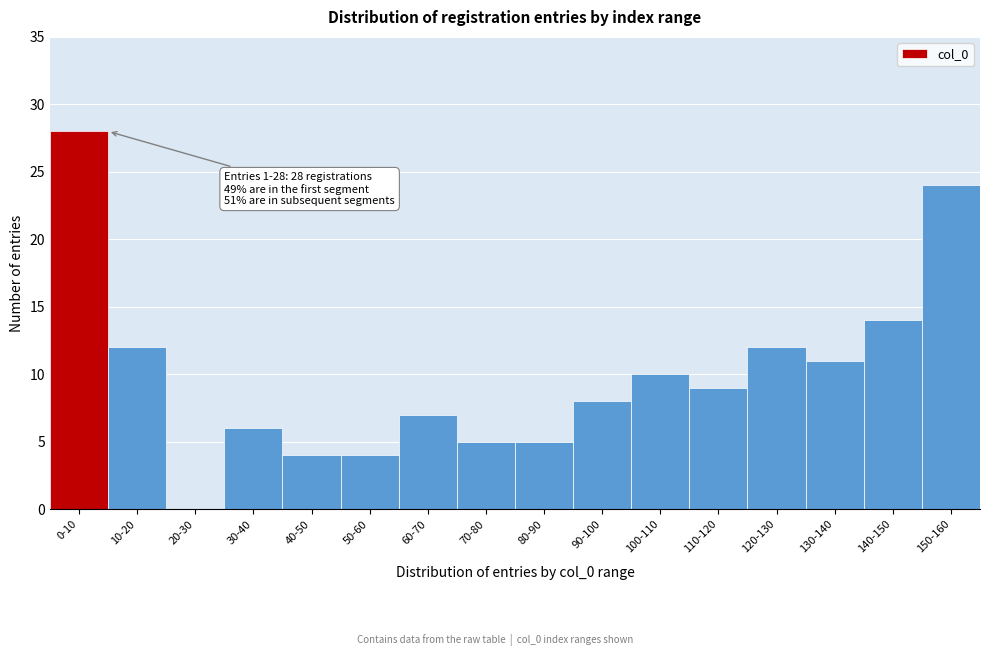

Reading right to left, extract all data points from this chart.

150-160=24	140-150=14	130-140=11	120-130=12	110-120=9	100-110=10	90-100=8	80-90=5	70-80=5	60-70=7	50-60=4	40-50=4	30-40=6	20-30=0	10-20=12	0-10=28